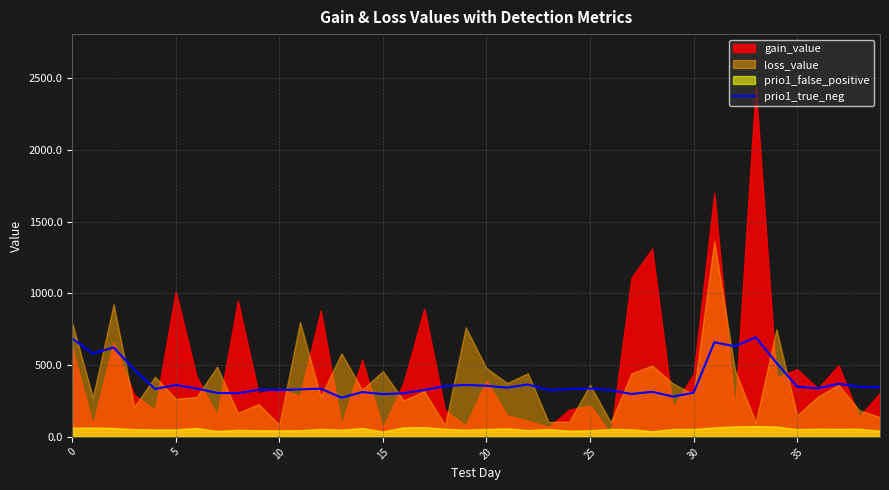

Is it true that the value at 16 is 304?

True